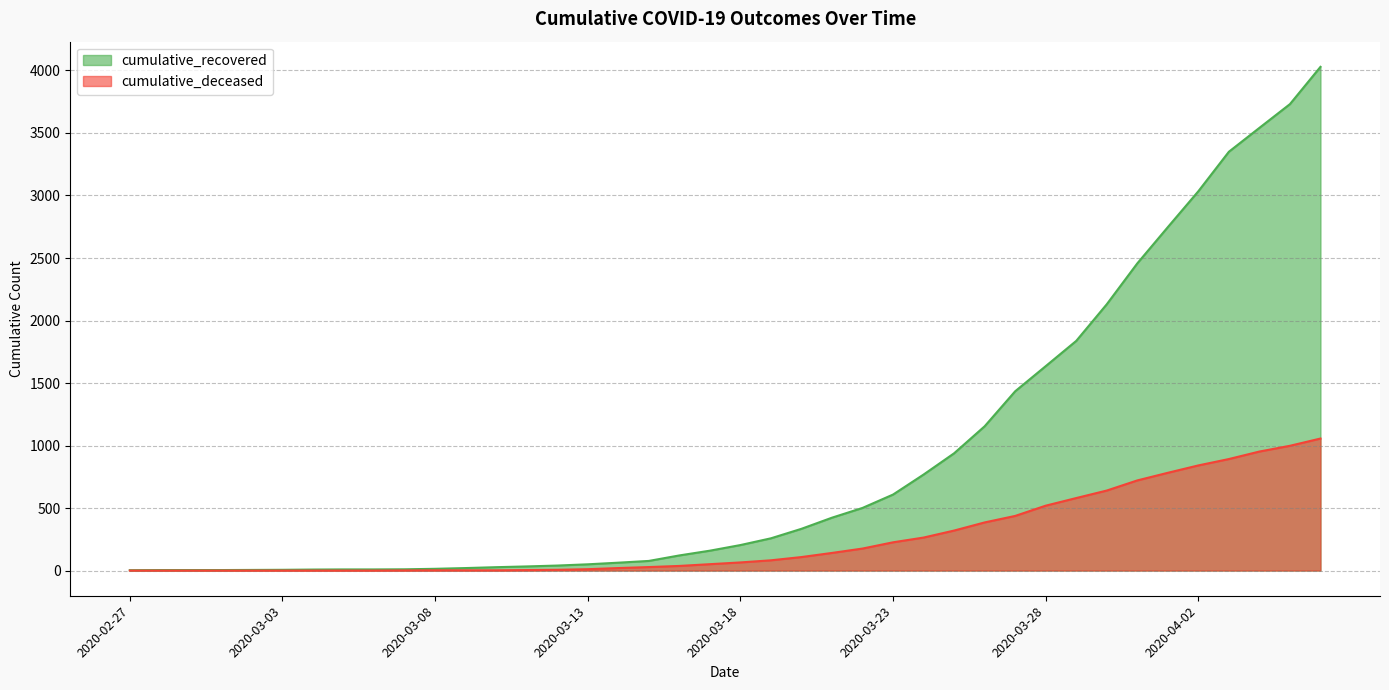

What is the total value across all series at 2020-02-28?

4